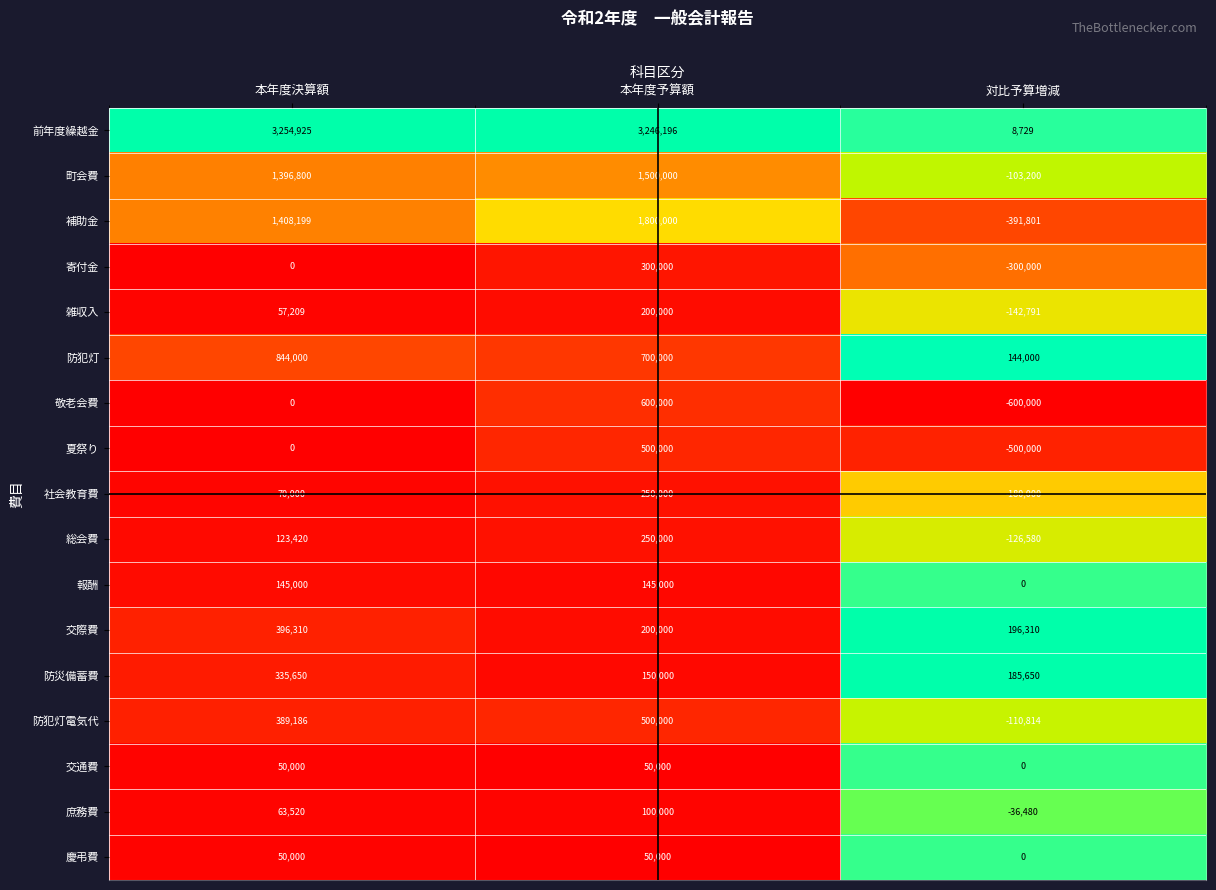

List the labels in order of 夏祭り value, smallest first.

対比予算増減, 本年度決算額, 本年度予算額